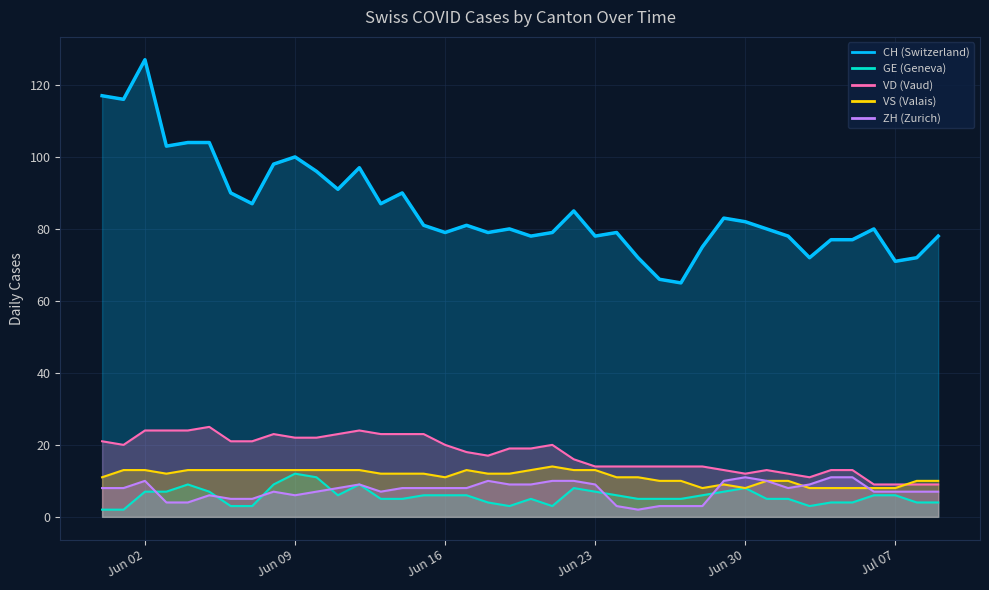

What are all the series names shown in the legend?

CH, GE, VD, VS, ZH